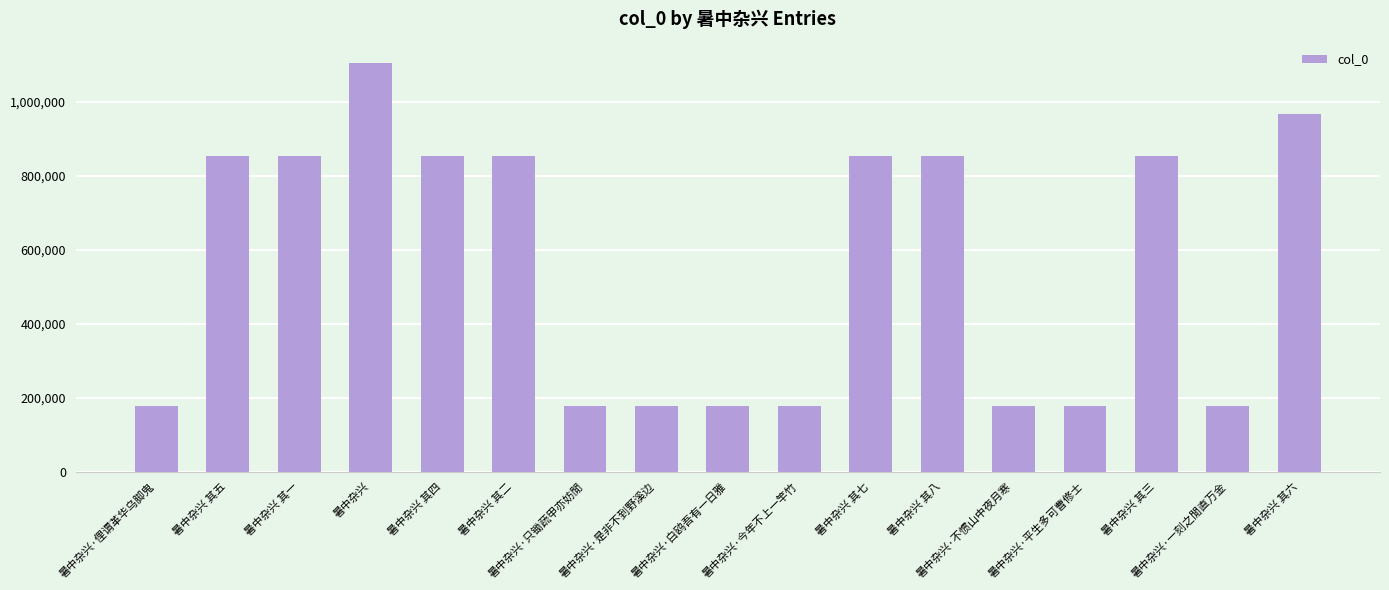

What is the label of the 3rd bar from the right?

暑中杂兴 其三